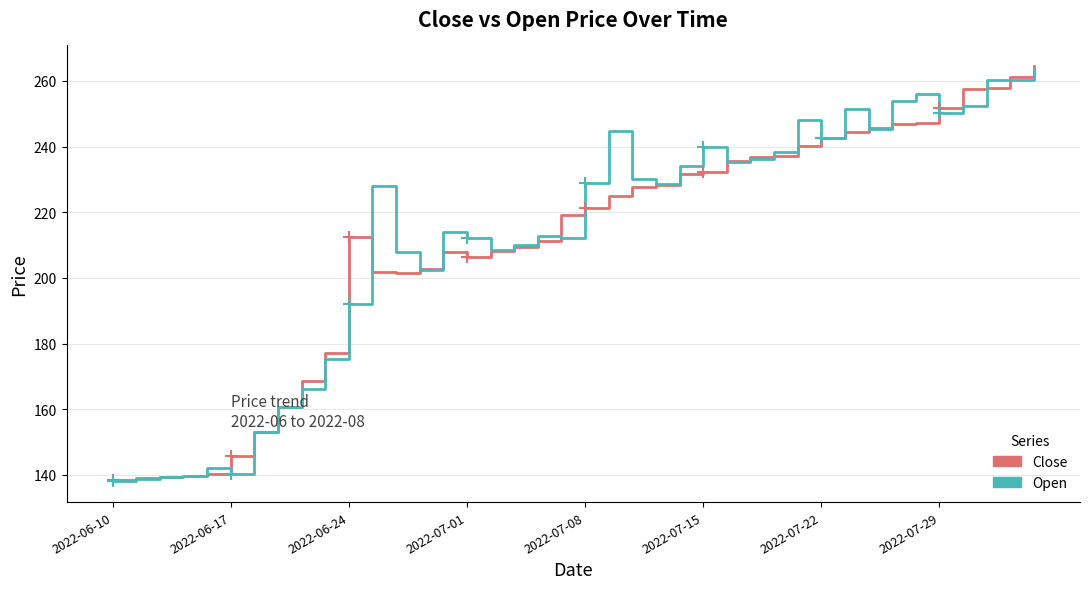

How many lines are shown in the chart?

2